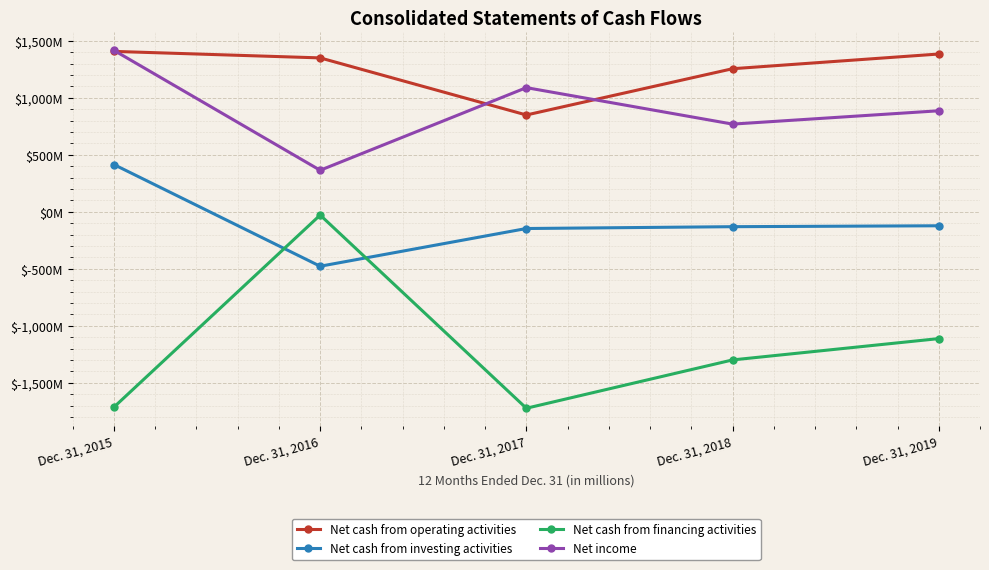

At which category does Net cash from financing activities reach its first local peak?

Dec. 31, 2016